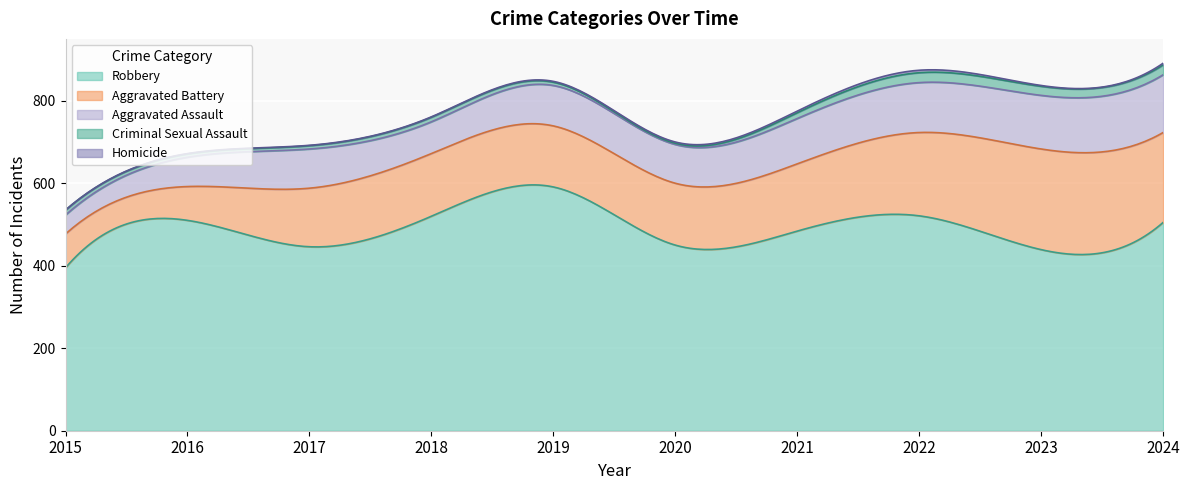

At 2016, list the series in order from largest to smallest.

Robbery, Aggravated Battery, Aggravated Assault, Criminal Sexual Assault, Homicide